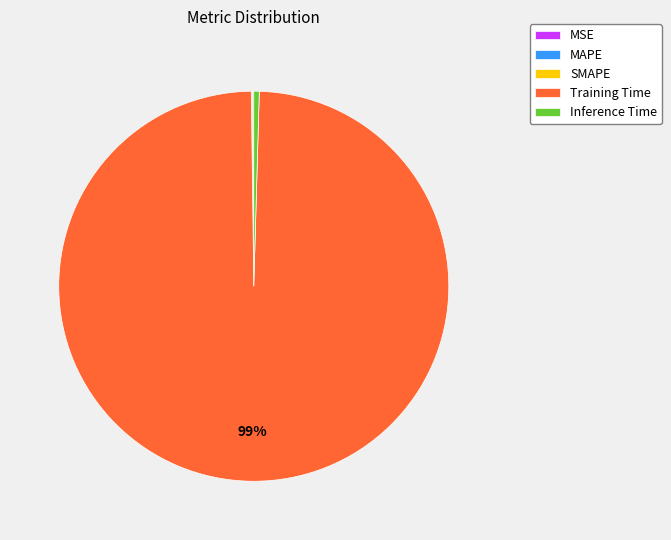

To the nearest percent, what is the average slice percentage?

20%